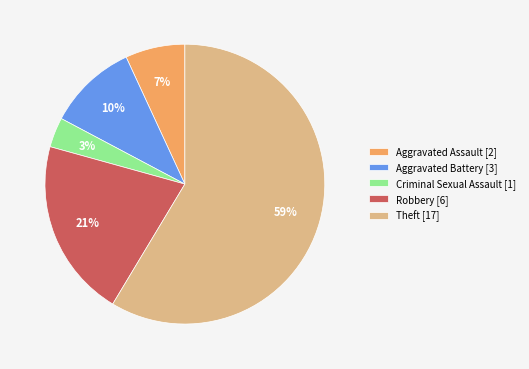

What percentage is the Aggravated Battery slice, to the nearest percent?

10%